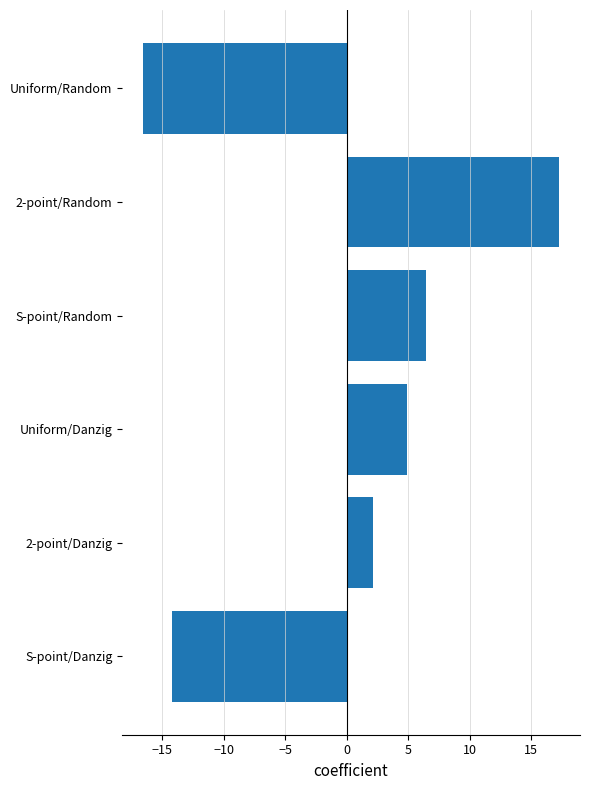

Between 2-point/Random and 2-point/Danzig, which is larger?

2-point/Random